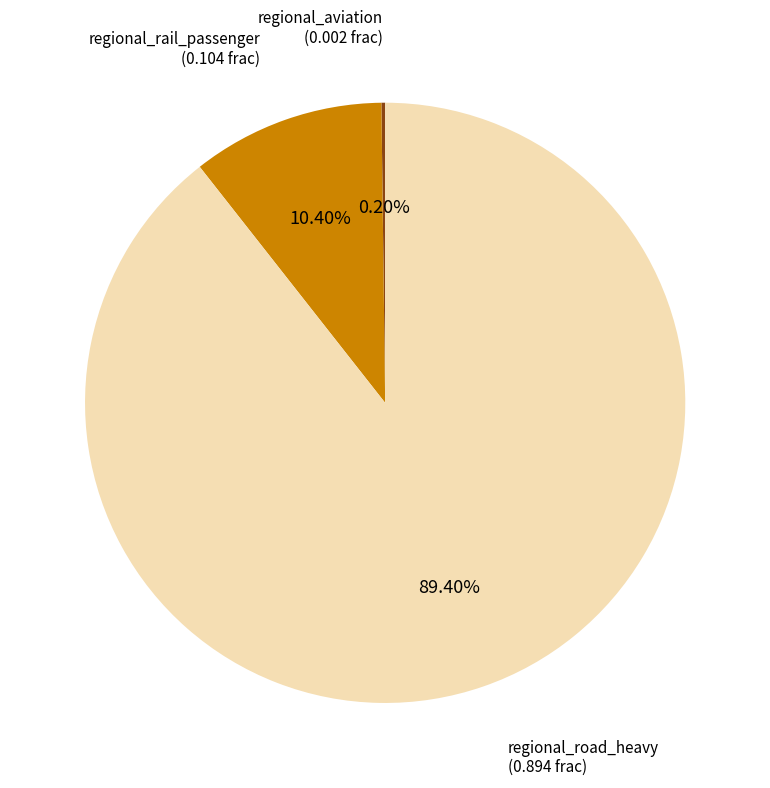

Does any single category account for the majority?

Yes